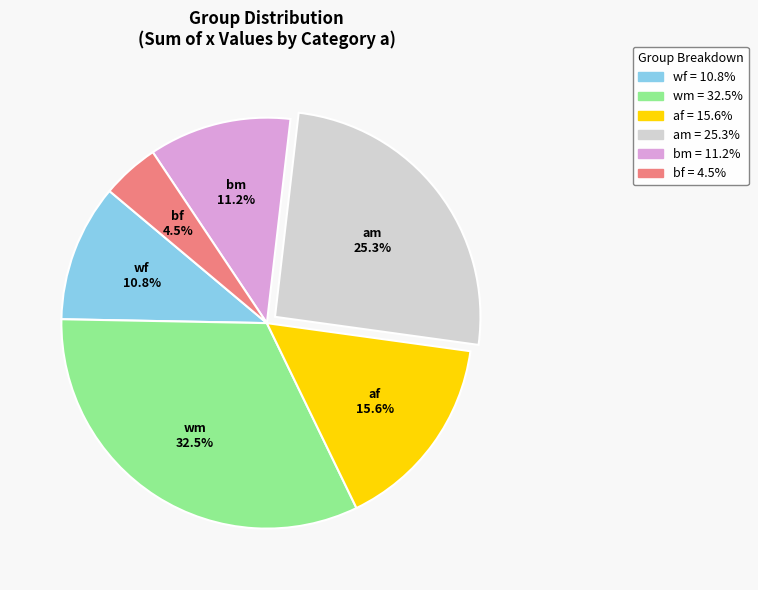

How many slices are in this pie chart?

6